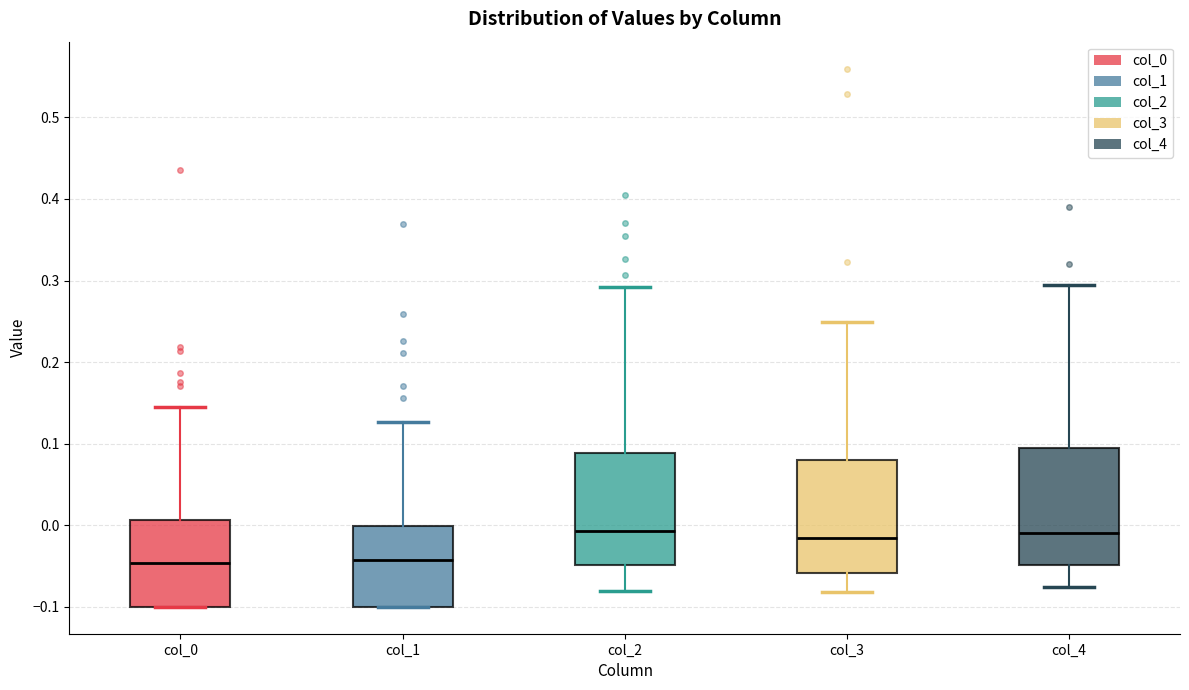

Where is the lower edge of the box for col_4 on the y-axis? The values are not printed on the chart, so give them approximately, as read against the axis.

-0.05